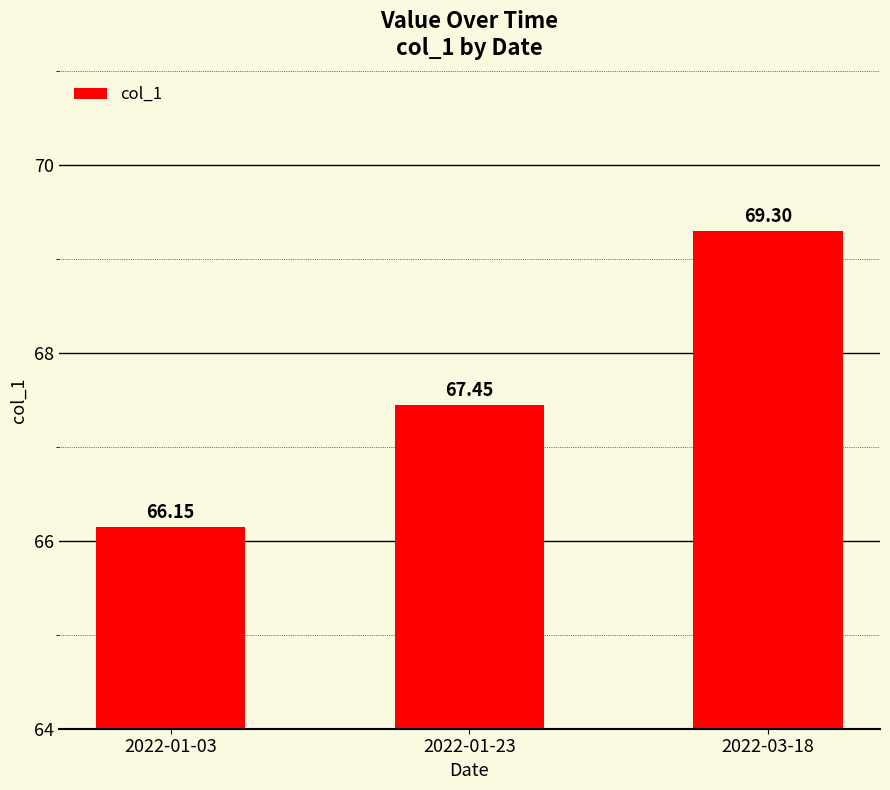

What is the approximate value at 2022-03-18?

69.3